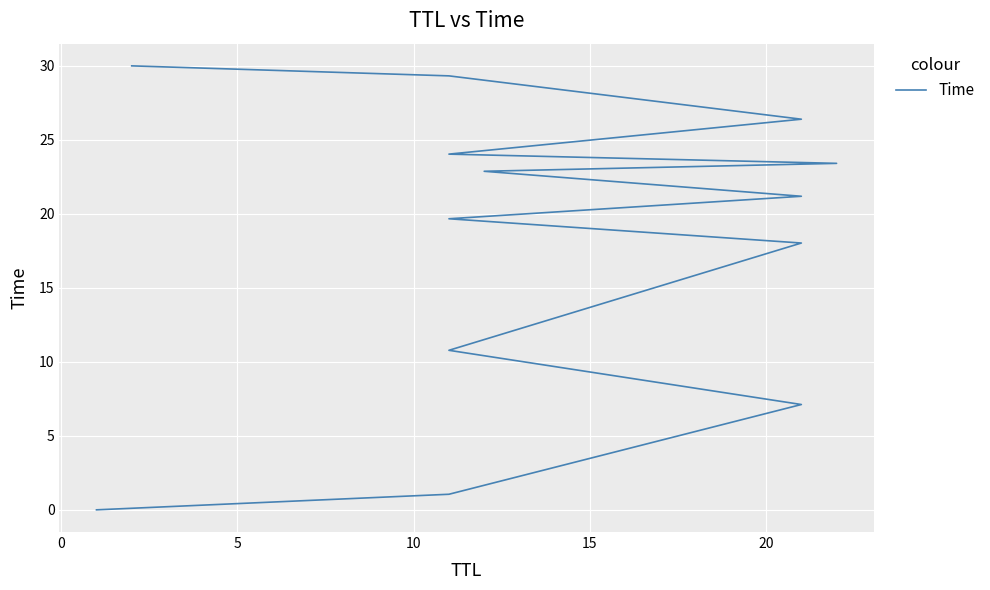

What is the value of the 12th point from the left?

29.3